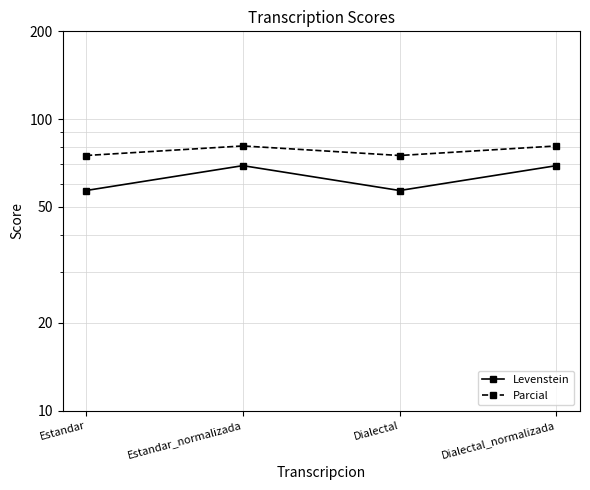

At which label does Levenstein first exceed 69?

Estandar_normalizada